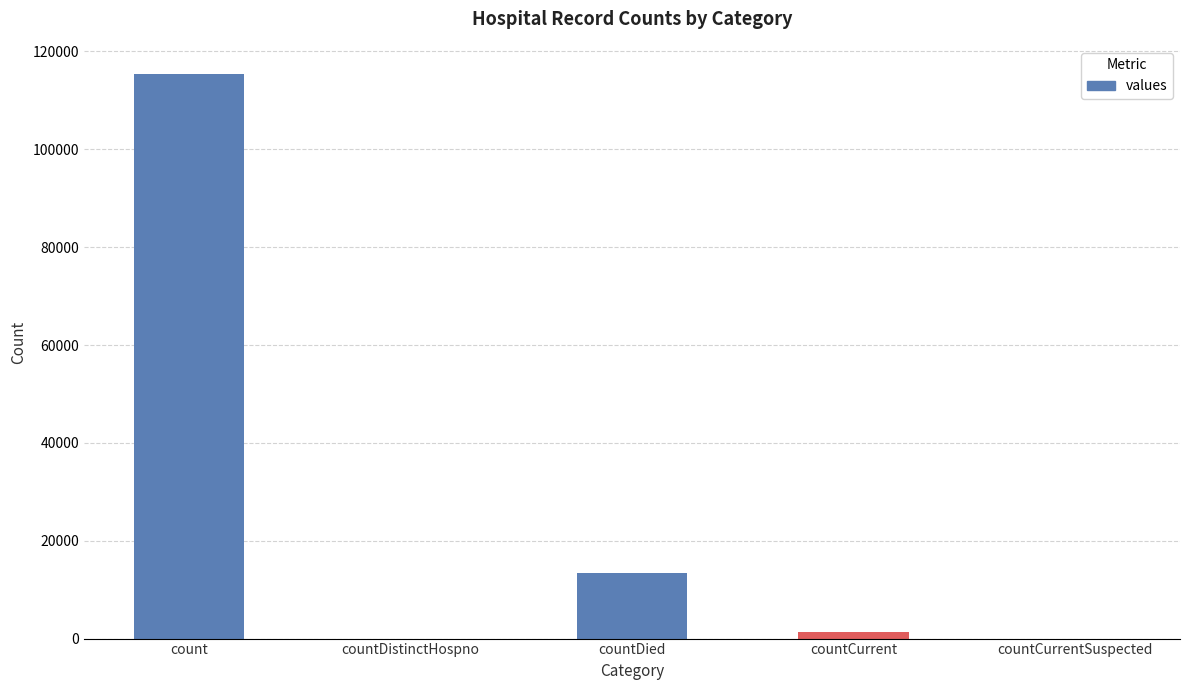

What is the change in value from count to countDied?

-102036